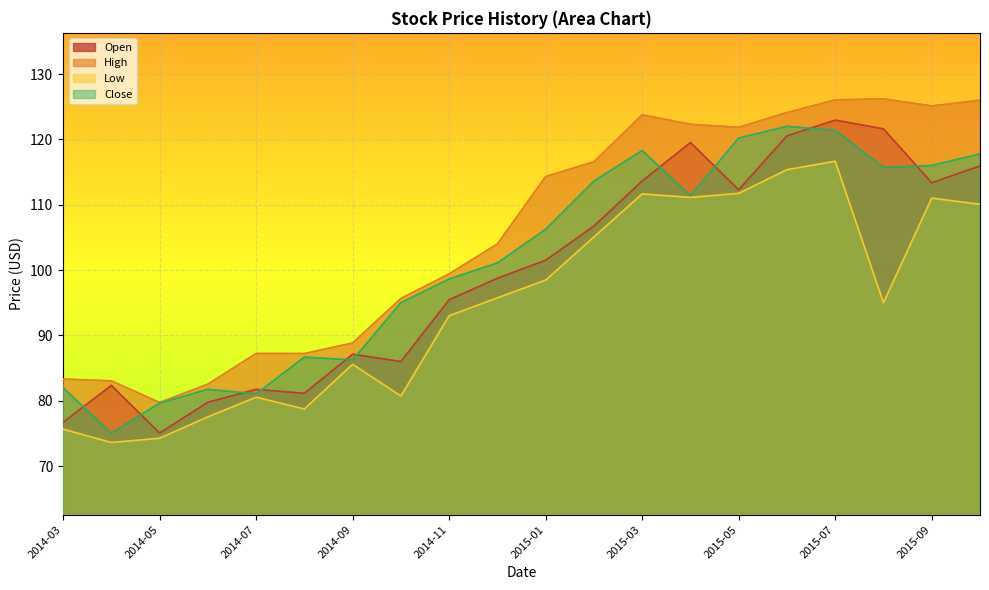

Does the chart display data point markers on the line(s)?

No